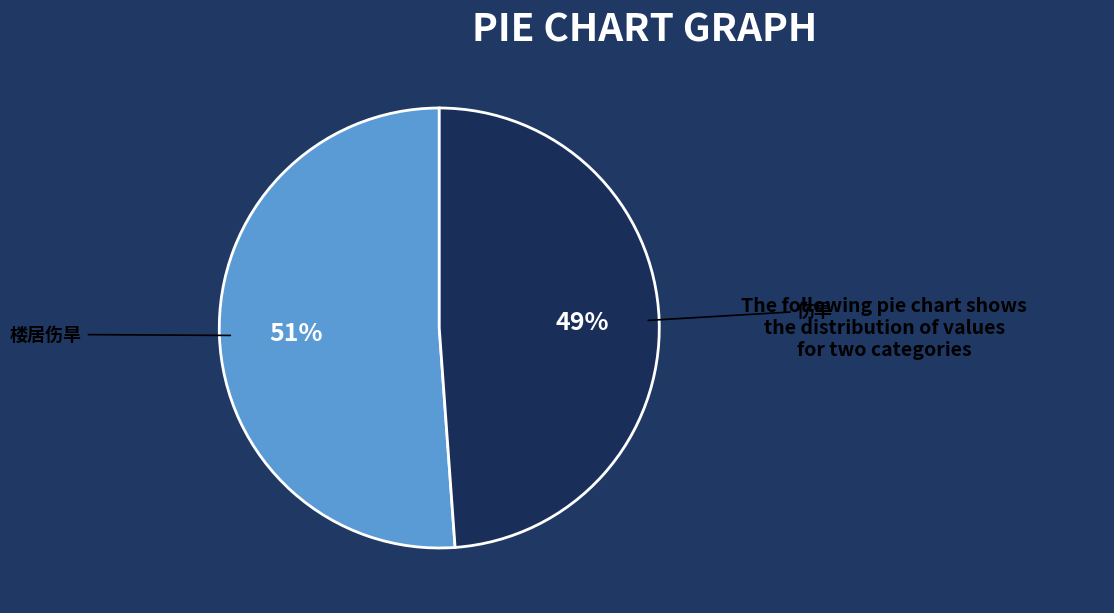

Is there a majority slice in this chart?

Yes